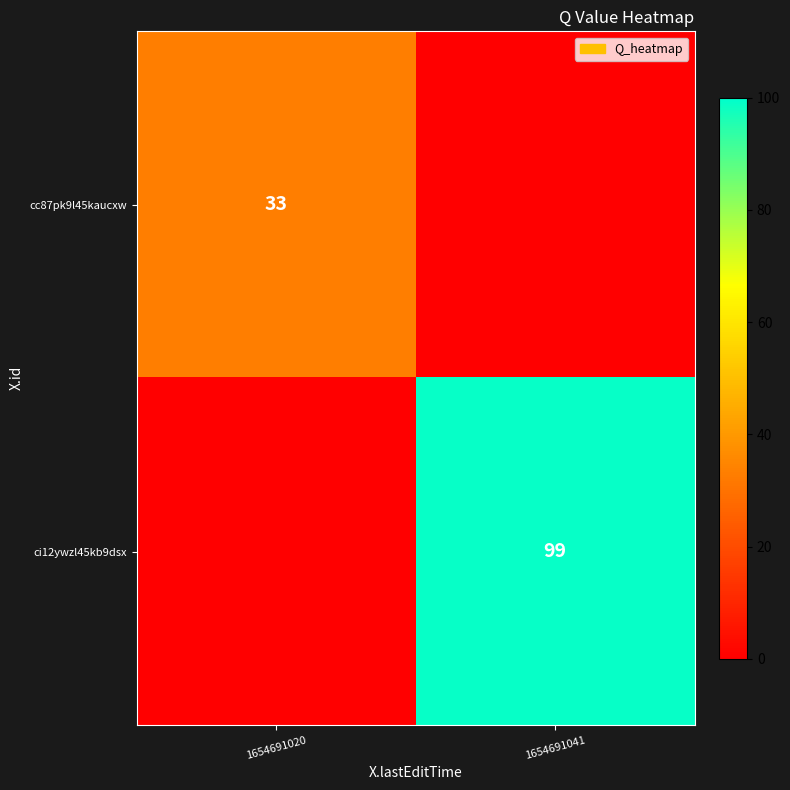

True or false: ci12ywzl45kb9dsx has a value of 130 at 1654691041.

False